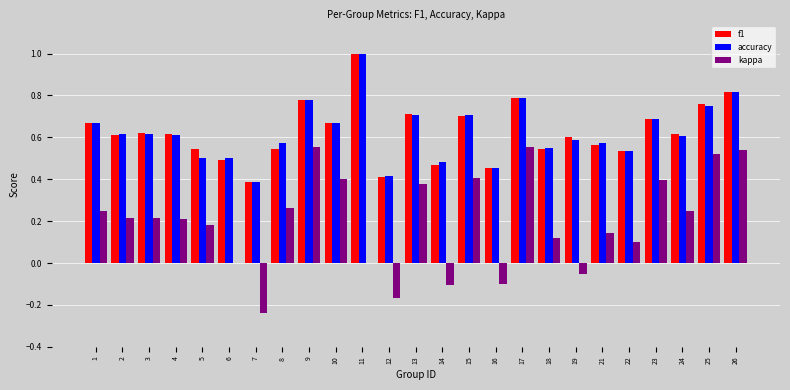

At which category is the sum across all series the highest?

26